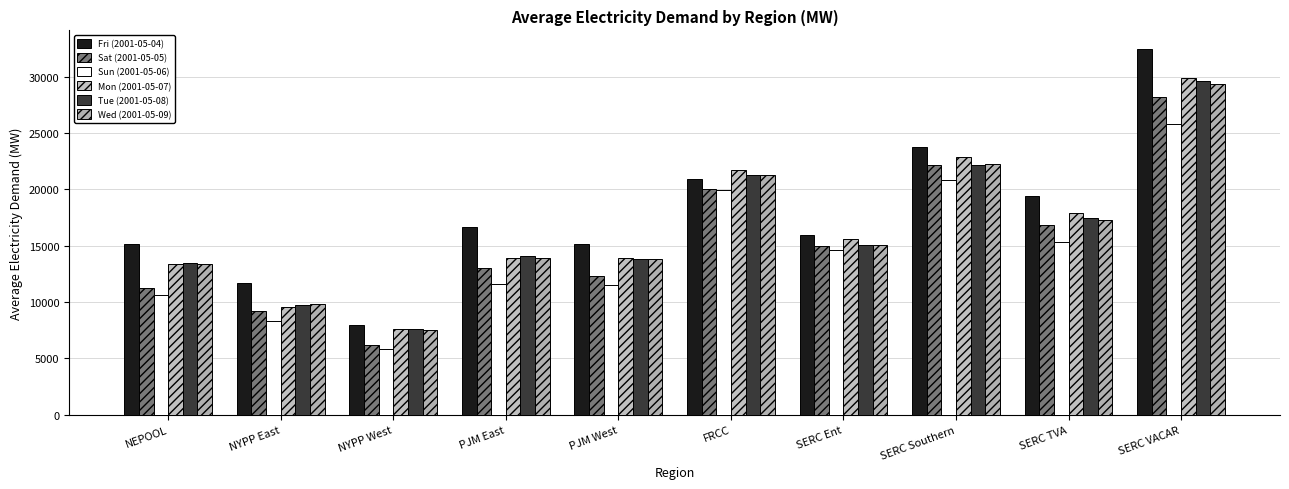

What is the sum of all Sat (2001-05-05) values?

154284.8